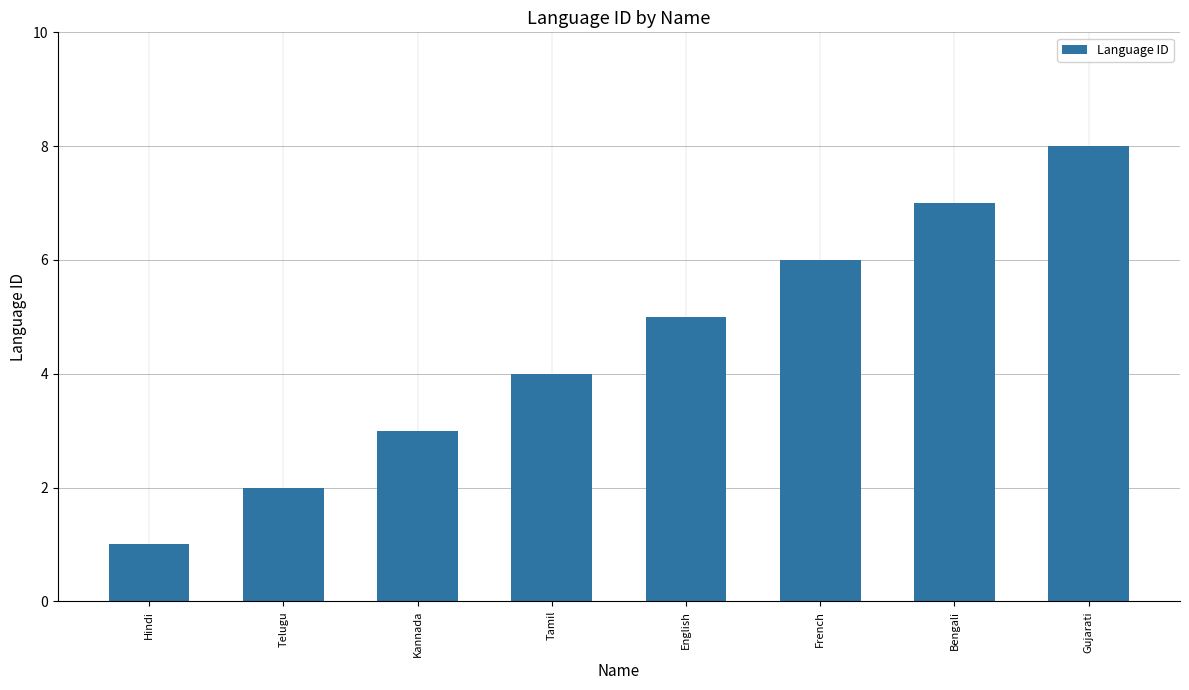

What is the difference between the maximum and minimum values?

7